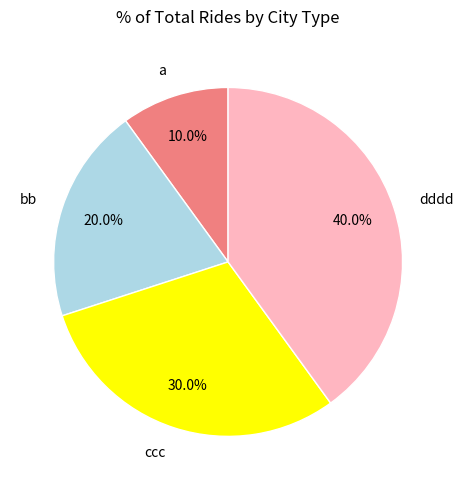

The dddd slice represents 32% of the pie. True or false?

False